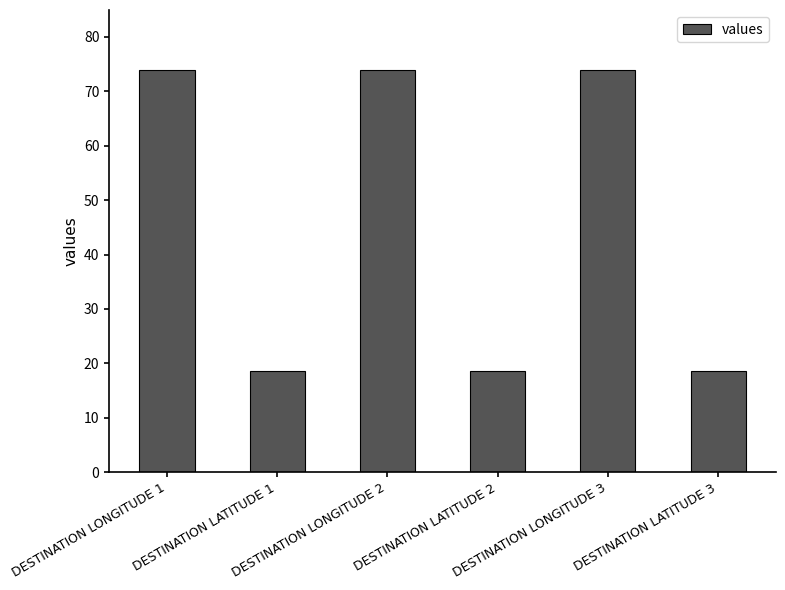

How many bars are there in total?

6